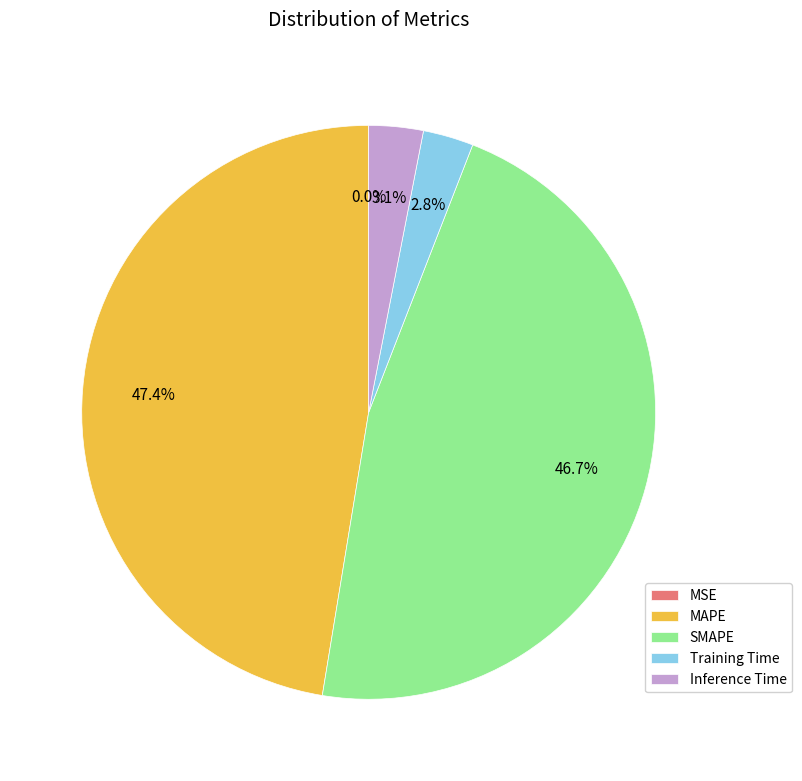

Which category has the biggest portion of the pie?

MAPE